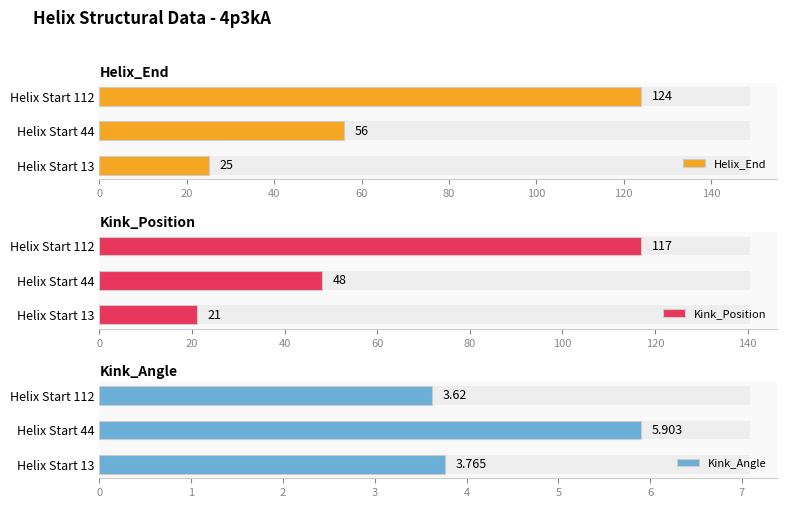

What is the value of the Kink_Angle bar at the 3rd from the left?

3.6